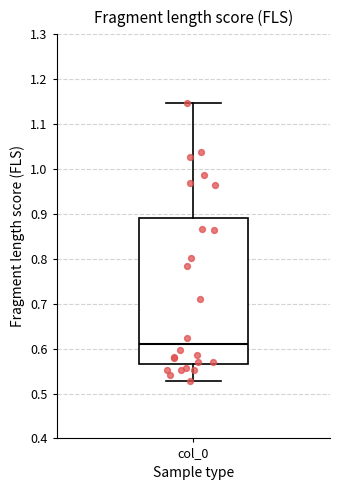

Read this box plot against the y-axis: the position of the median line, the range covered by the box, and the ends of both whiskers. The values are not printed on the chart, so give them approximately, as read against the axis.

median 0.61, box 0.57 to 0.89, whiskers 0.53 to 1.15